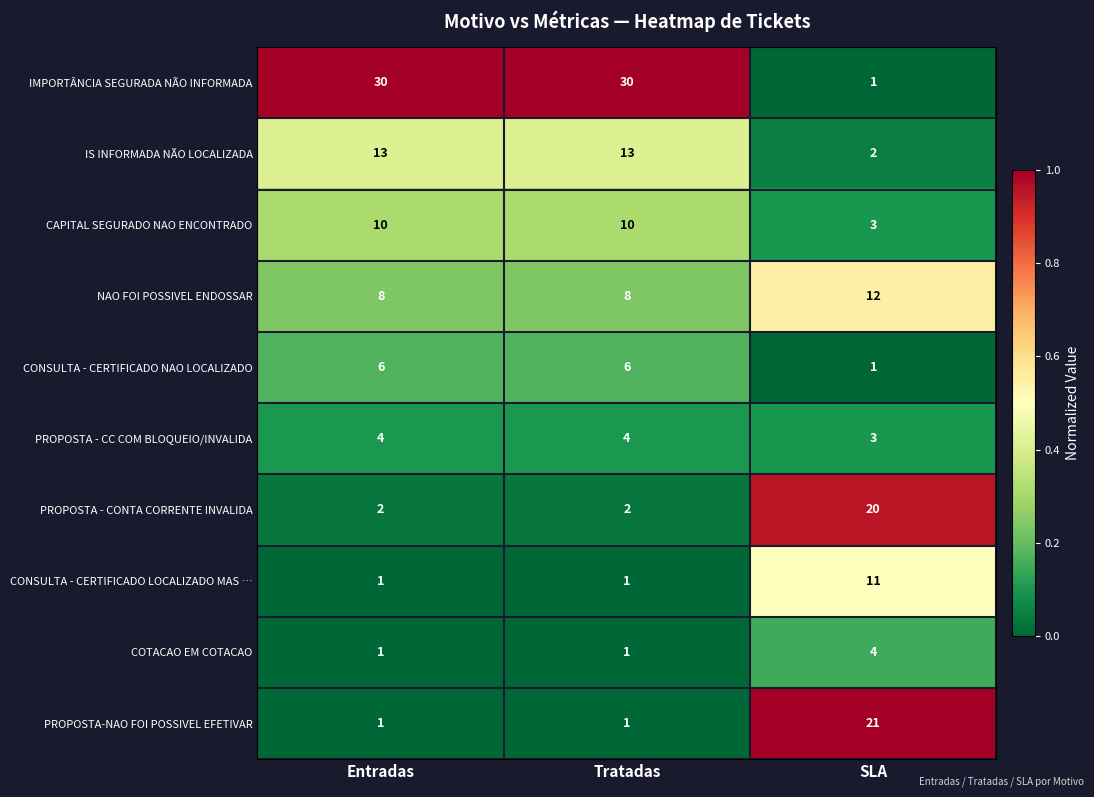

Count the number of data series in this chart.

10